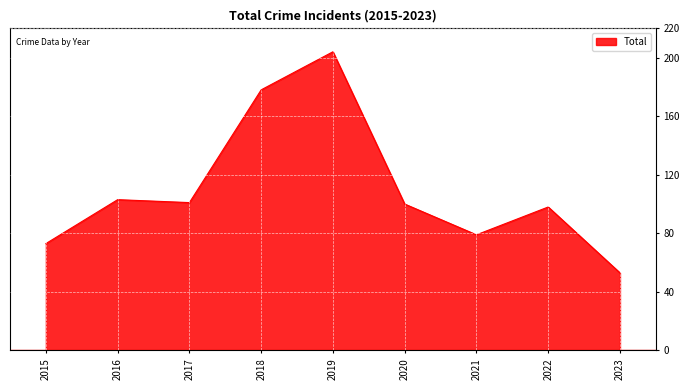

What is the minimum value shown in the chart?

53